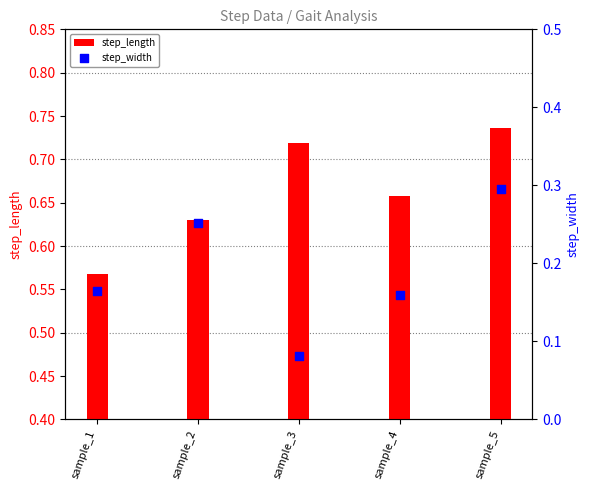

Is the value of step_length at sample_2 greater than the value of step_width at sample_4?

Yes